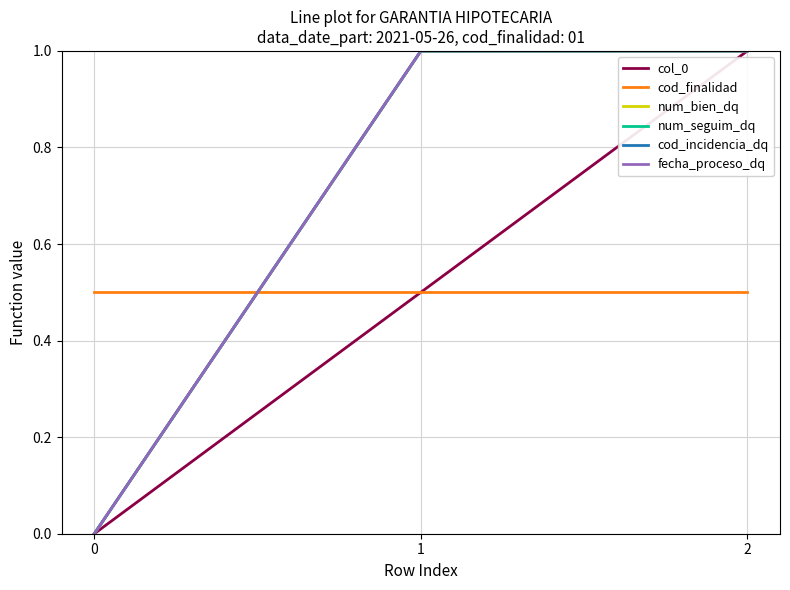

Between 0 and 2, which series saw the biggest shift?

col_0